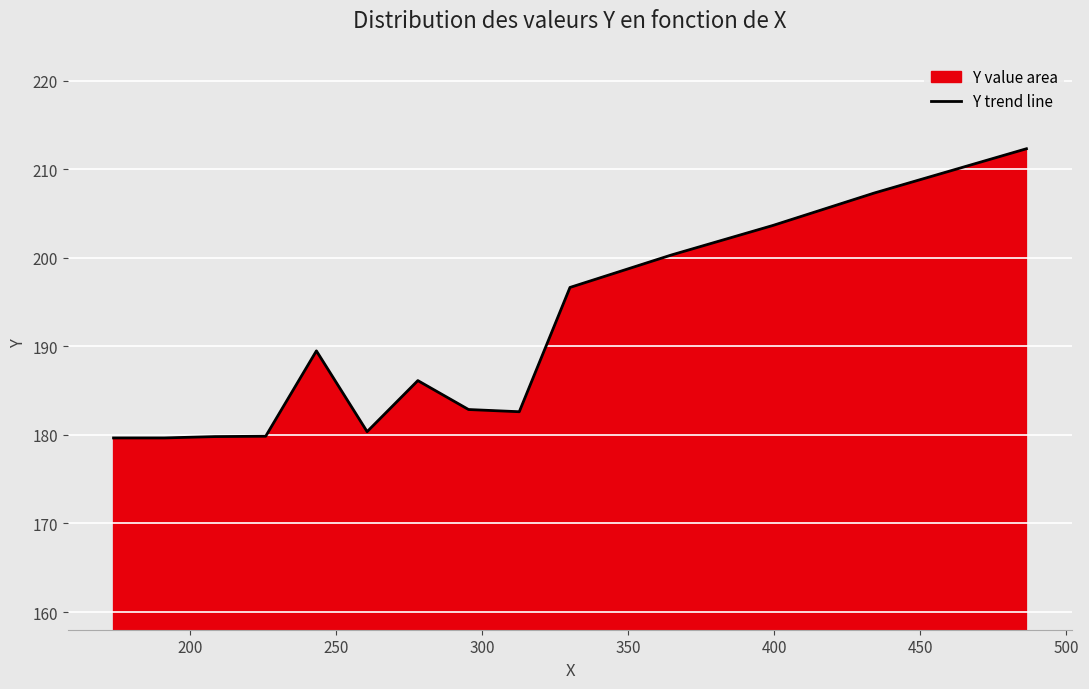

What is the average value?

194.0